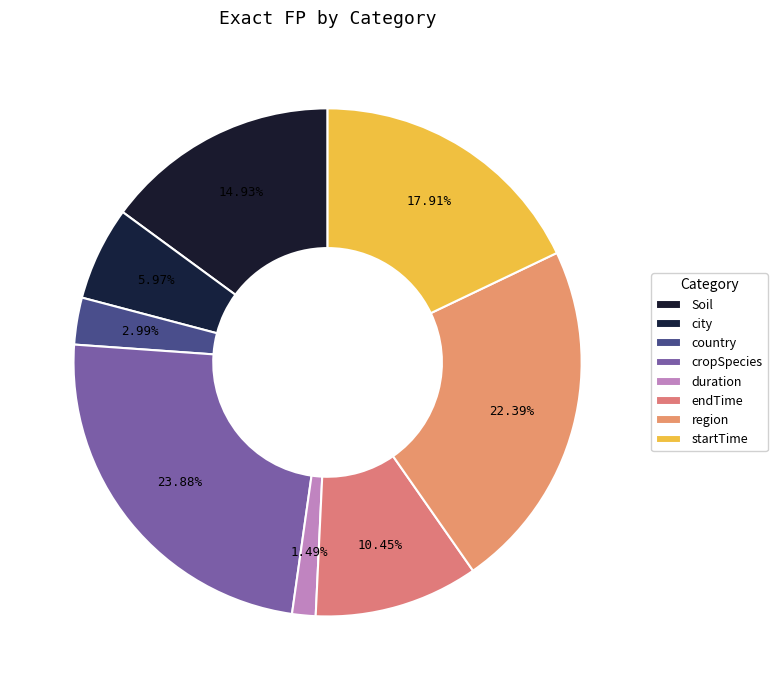

What percentage is NOT represented by city?

94.0%